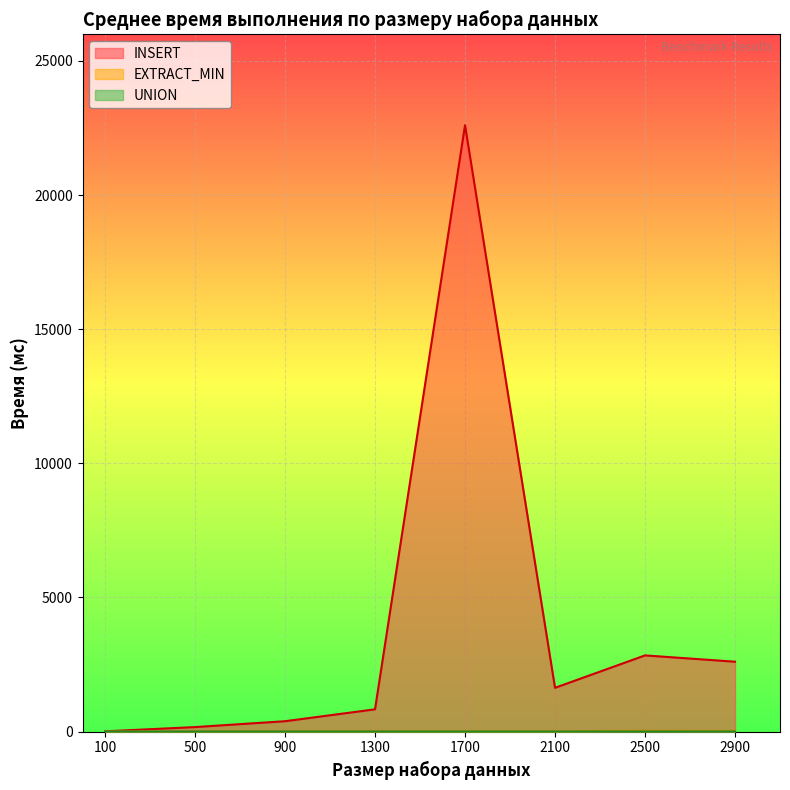

Between 1700 and 2900, which series saw the biggest shift?

INSERT